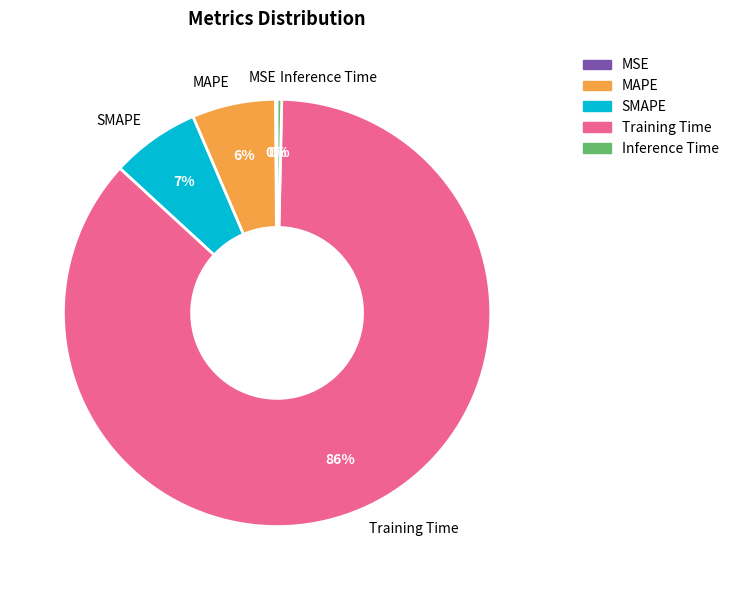

Which has a higher value, SMAPE or Inference Time?

SMAPE